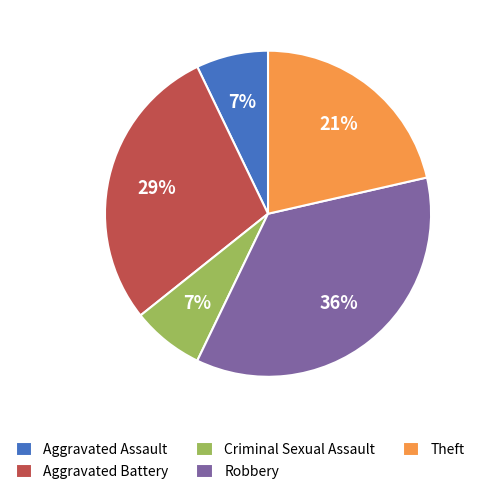

Do Aggravated Battery and Criminal Sexual Assault together represent more than half of the pie?

No